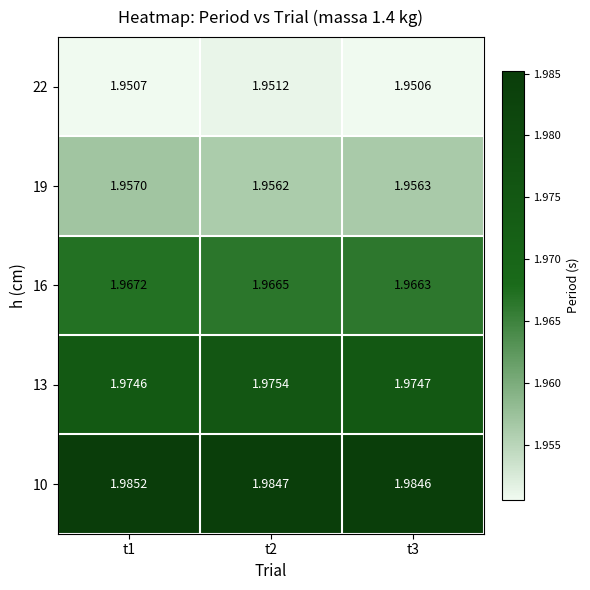

Count the number of categories in the chart.

3